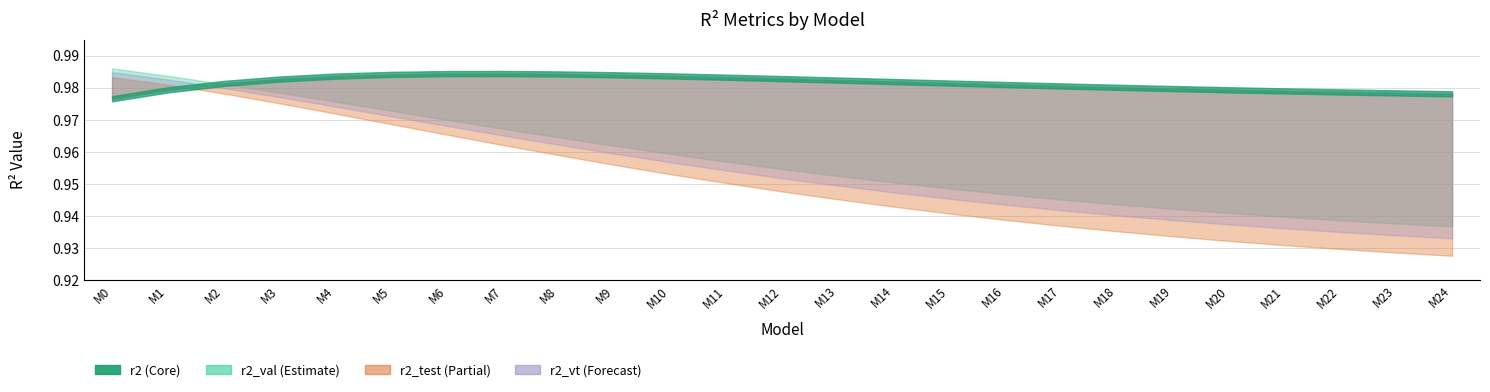

How many times do r2_val and r2 cross each other?

1